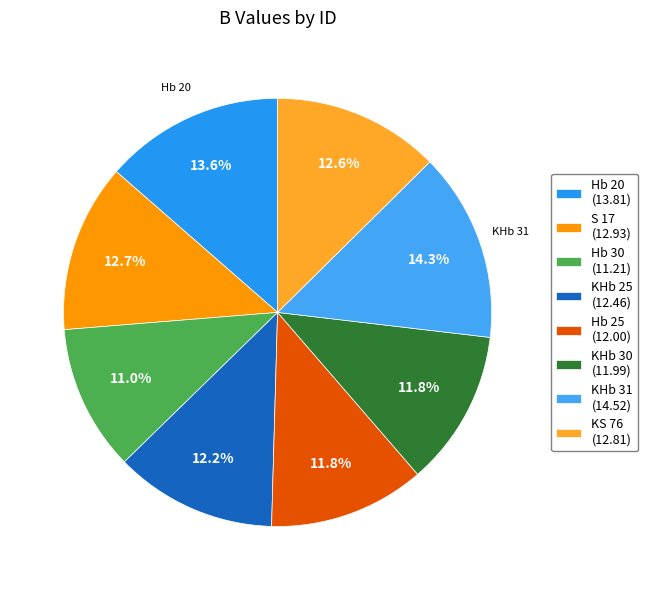

What portion of the pie excludes KS 76?

87.4%